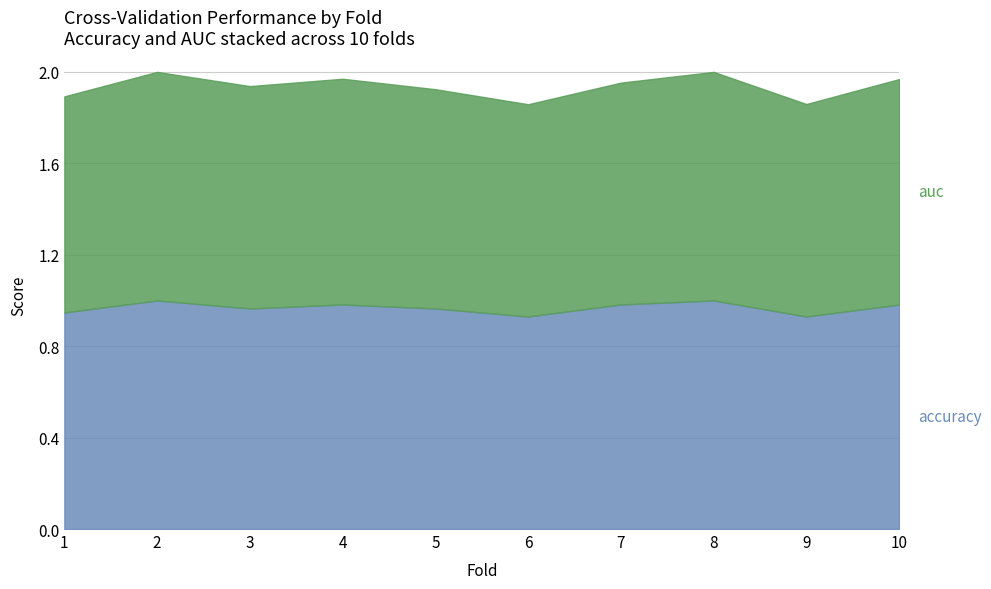

At which category does auc reach its first local peak?

1